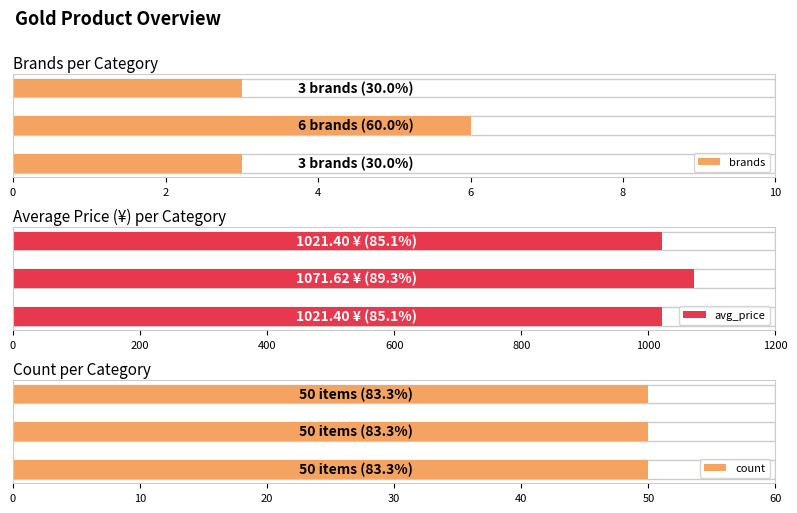

What is the average value of the avg_price series?

1038.1